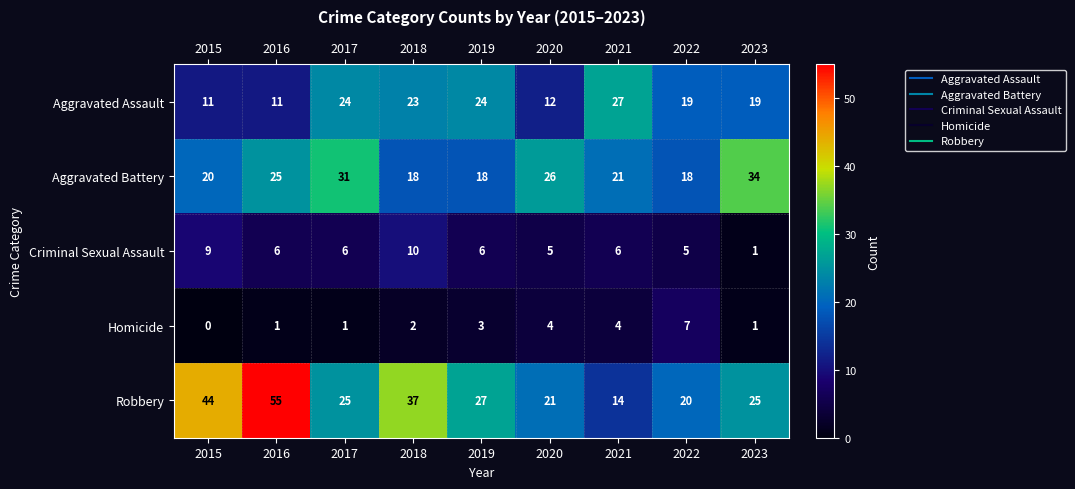

What is the sum of all Homicide values?

23